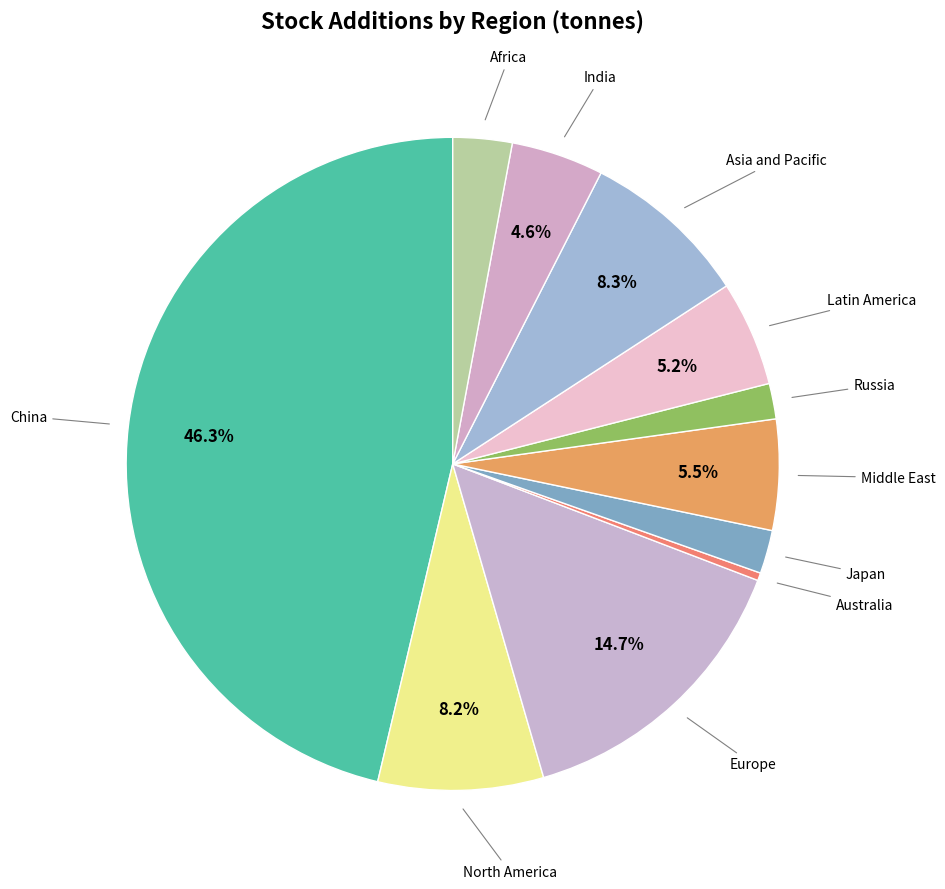

Which category has the biggest portion of the pie?

China